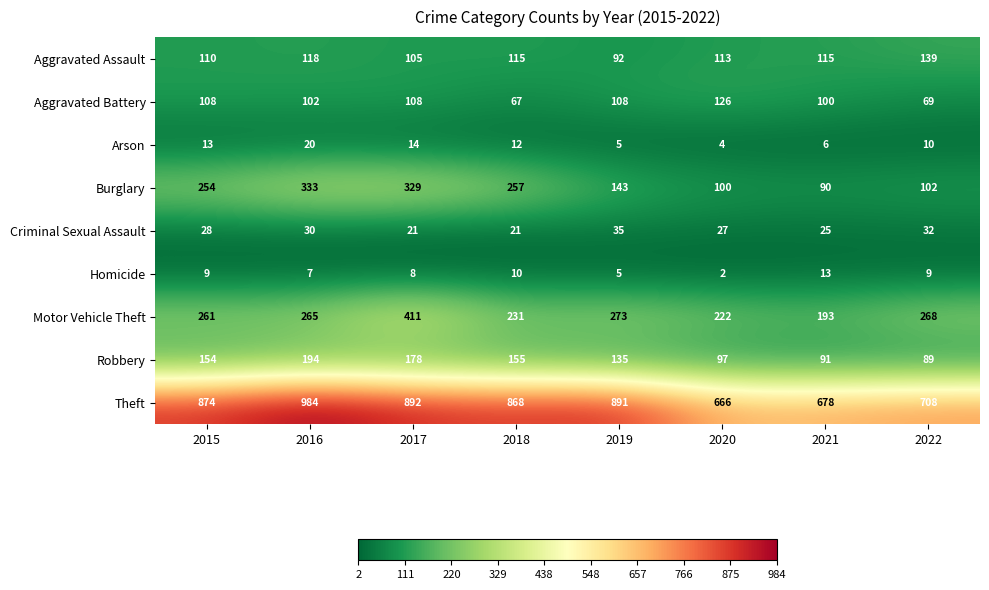

Between 2020 and 2021, which series saw the biggest shift?

Motor Vehicle Theft